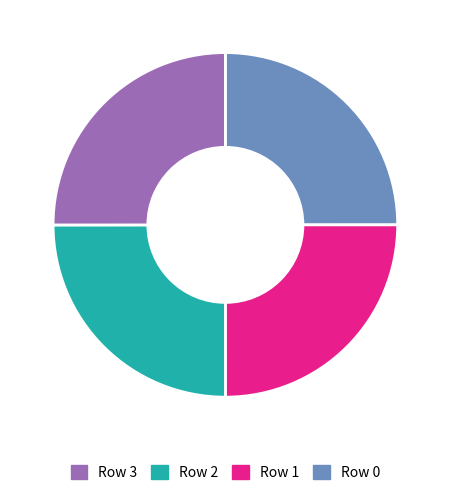

Is there a majority slice in this chart?

No